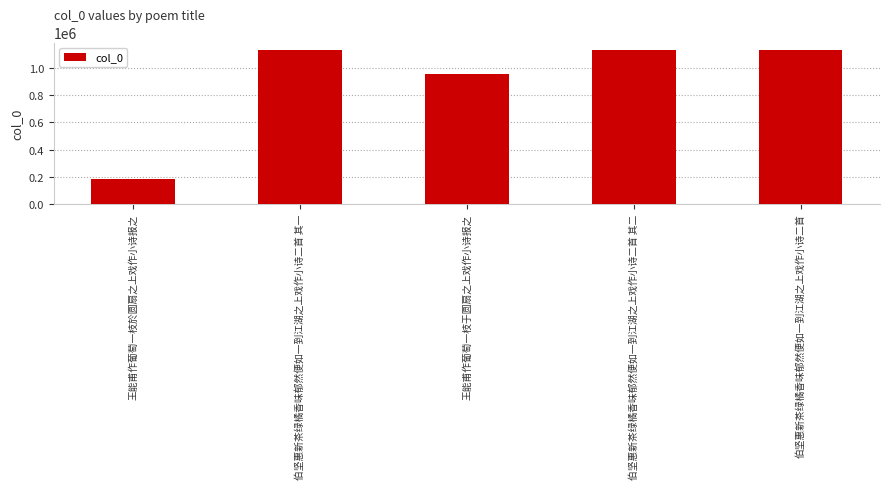

What is the difference between the maximum and minimum values?

950838